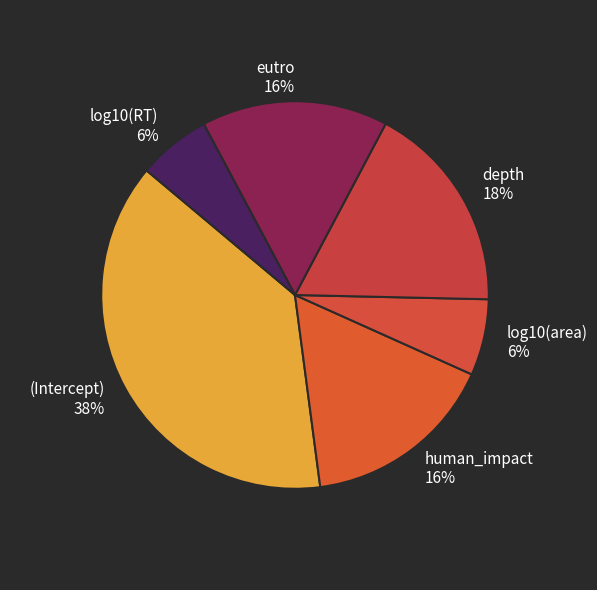

Which category has the biggest portion of the pie?

(Intercept)